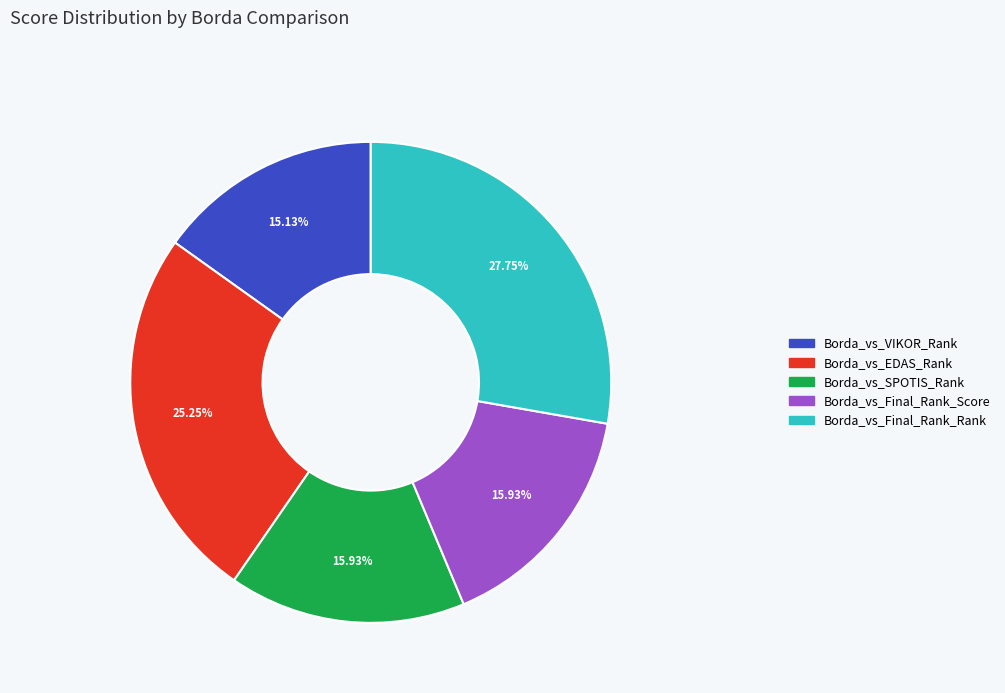

Is there a majority slice in this chart?

No